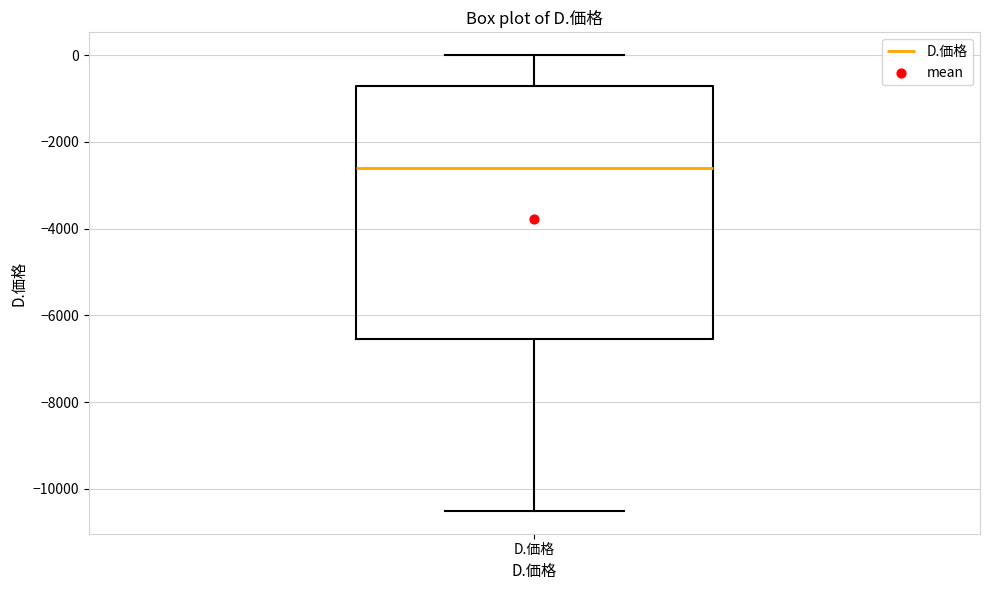

Where does the upper whisker of the box for D.価格 end on the y-axis? The values are not printed on the chart, so give them approximately, as read against the axis.

0